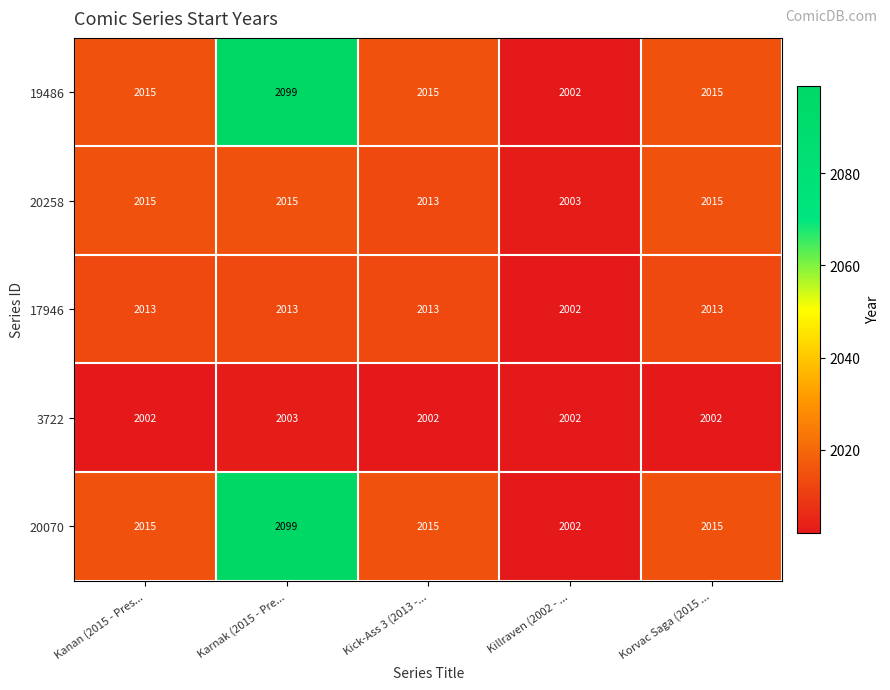

How many values in the 20258 series are below 2015?

2